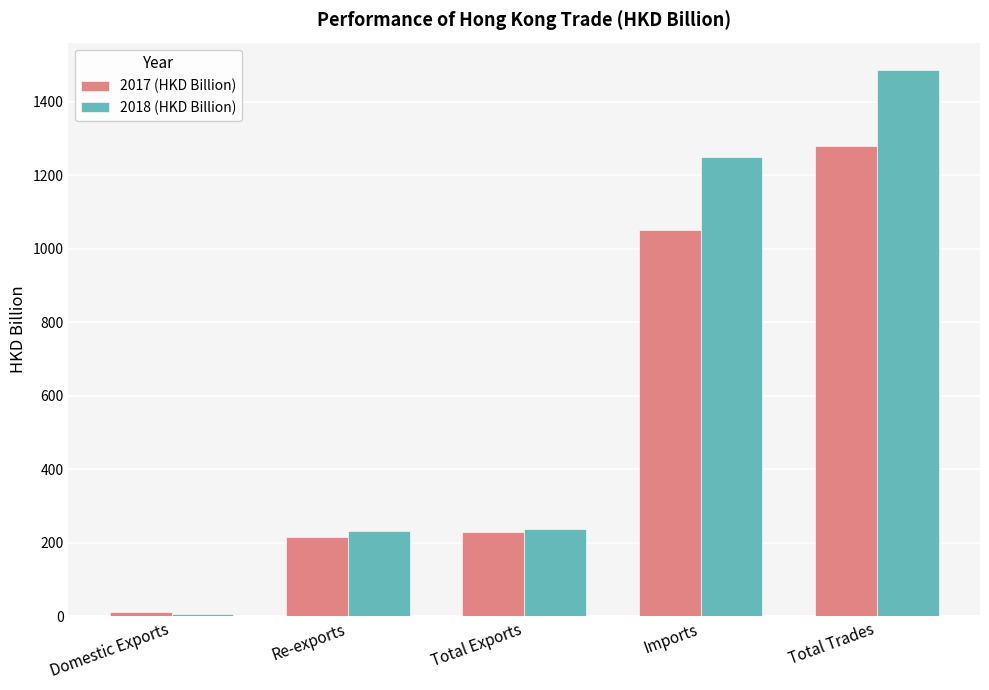

What is the total value across all series at Imports?

2300.2